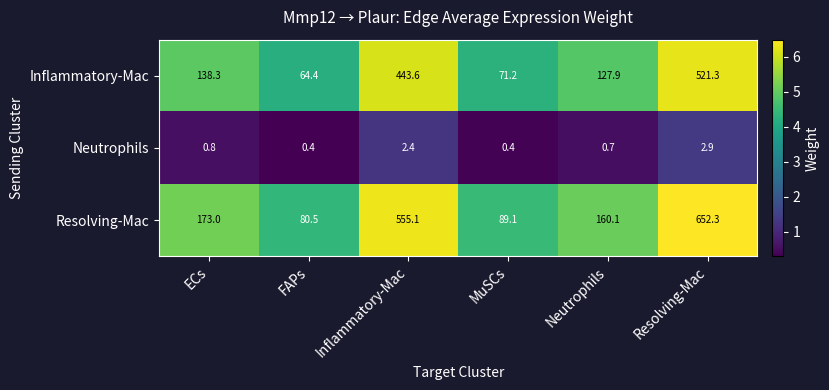

The Resolving-Mac series shows 80.5 at FAPs. True or false?

True